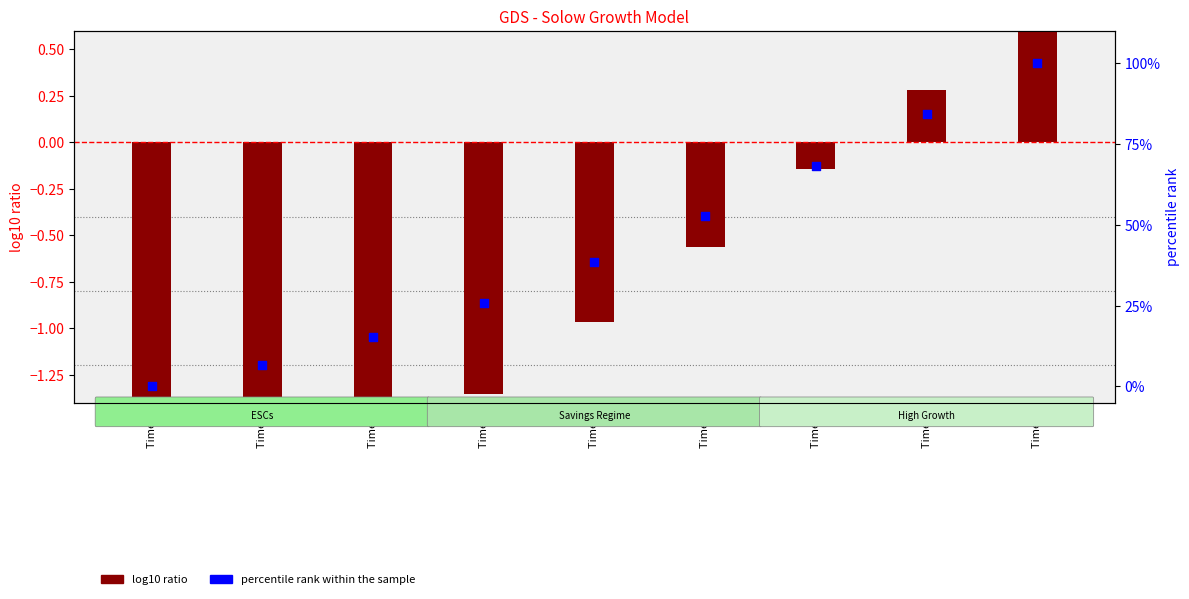

What are all the series names shown in the legend?

log10 ratio, percentile rank within the sample